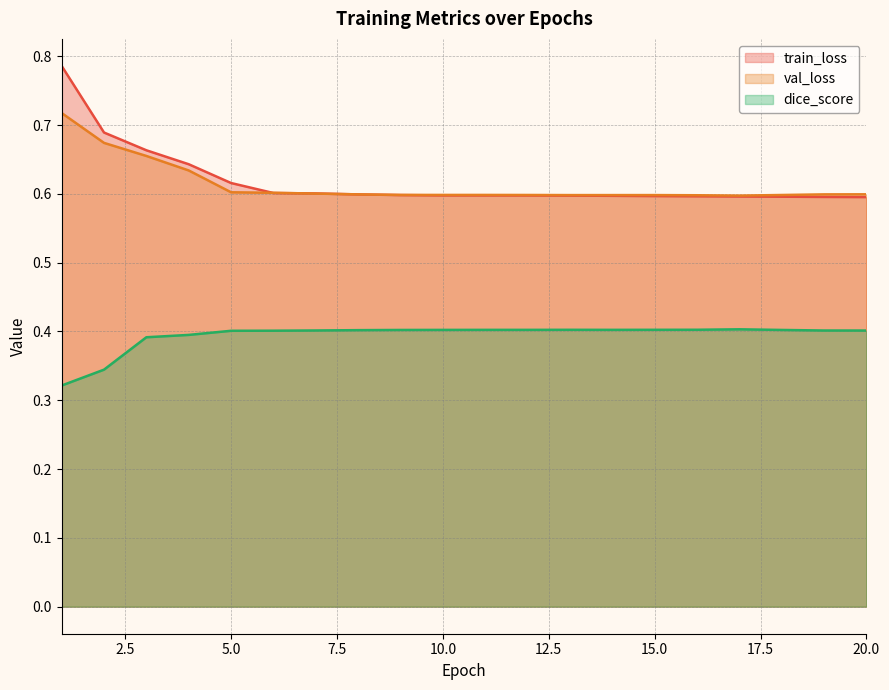

Is it true that train_loss equals 0.3 at 2?

False